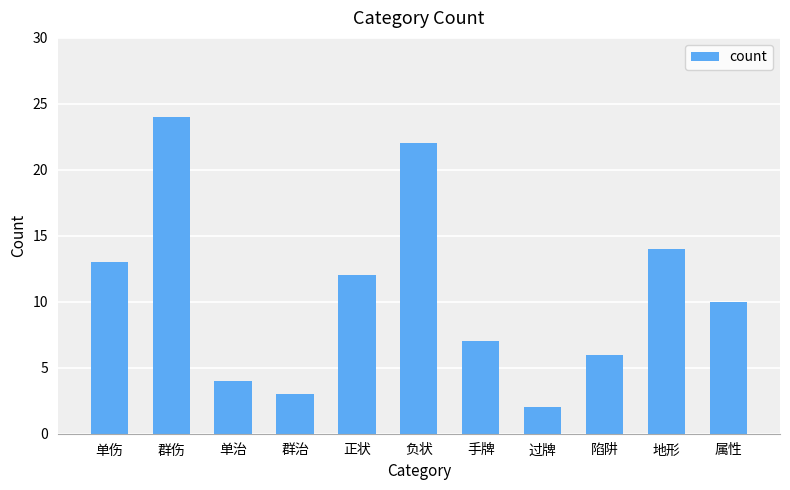

Is it true that the value at 单伤 is 13?

True